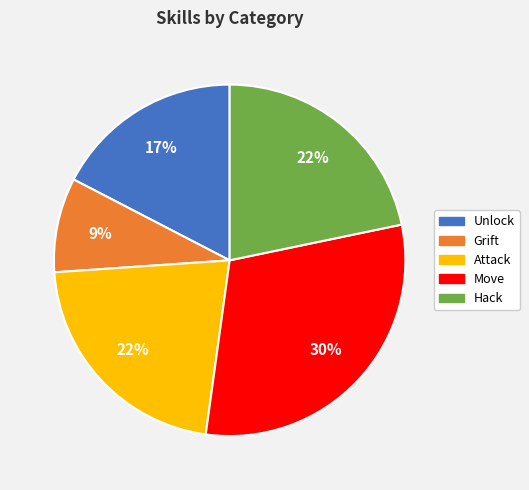

Which category has the biggest portion of the pie?

Move